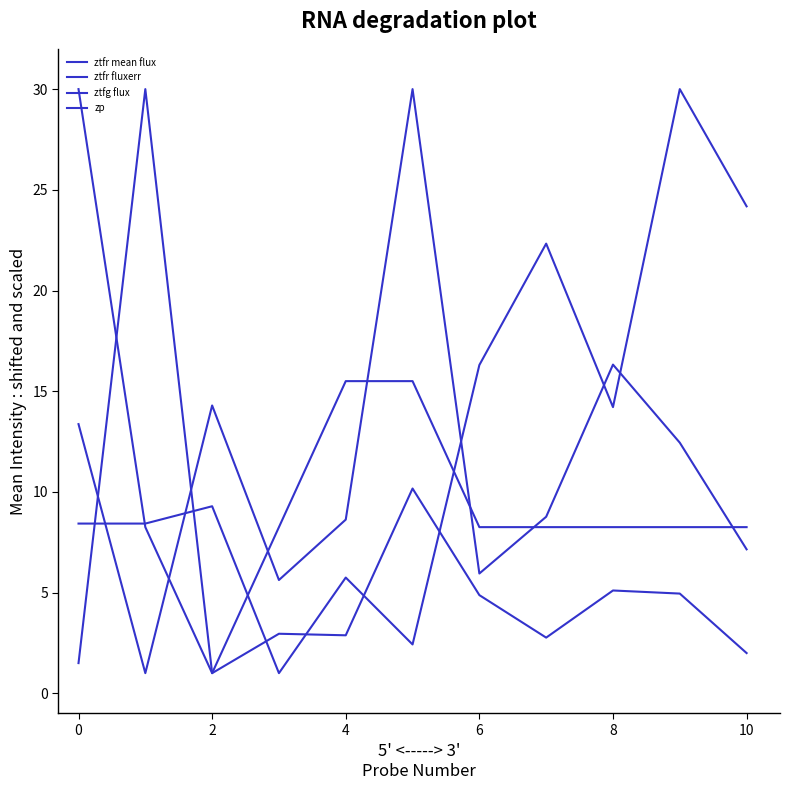

How many lines are shown in the chart?

4